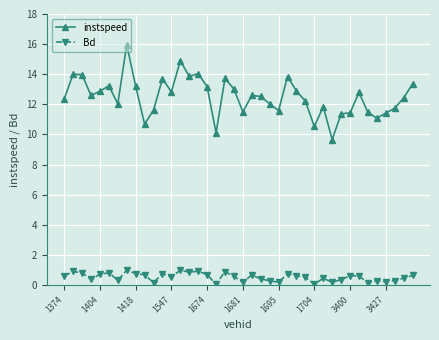

What is the sum of all instspeed values?

500.2